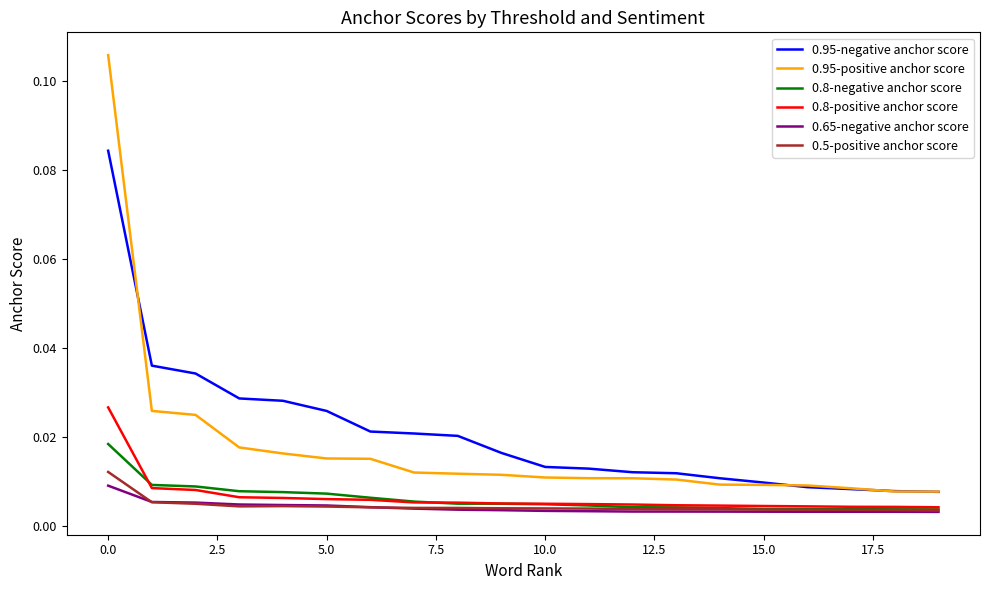

True or false: 0.5-positive anchor score and 0.95-negative anchor score intersect in this chart.

False